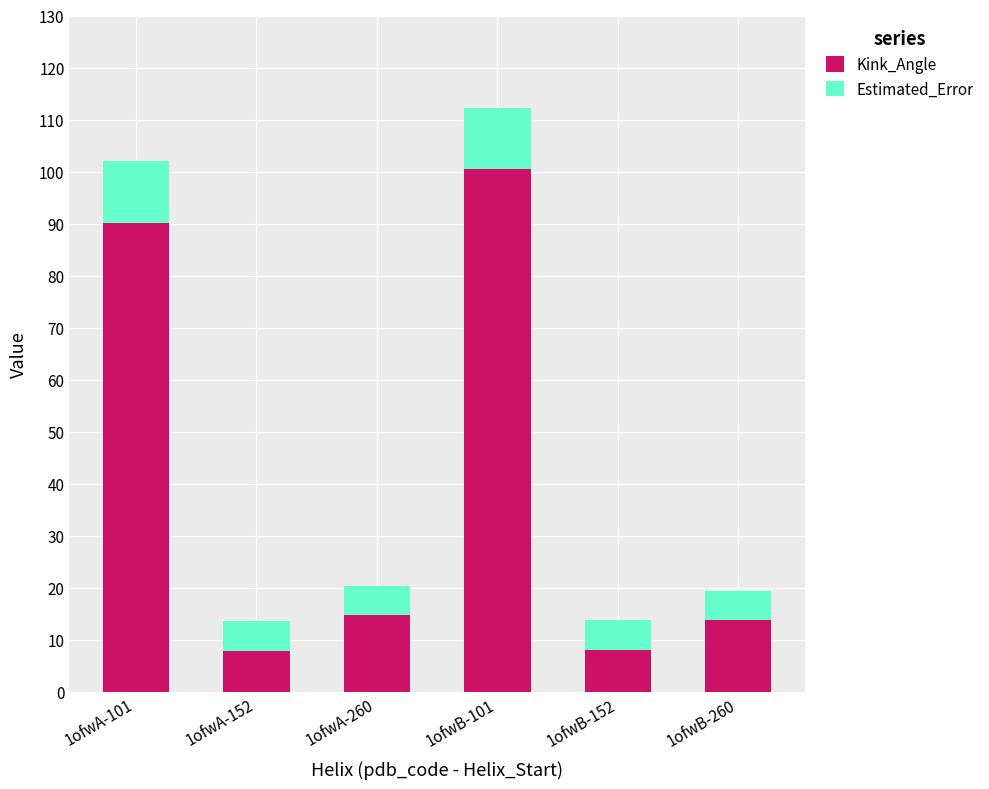

What is the total value across all series at 1ofwB-152?

13.9